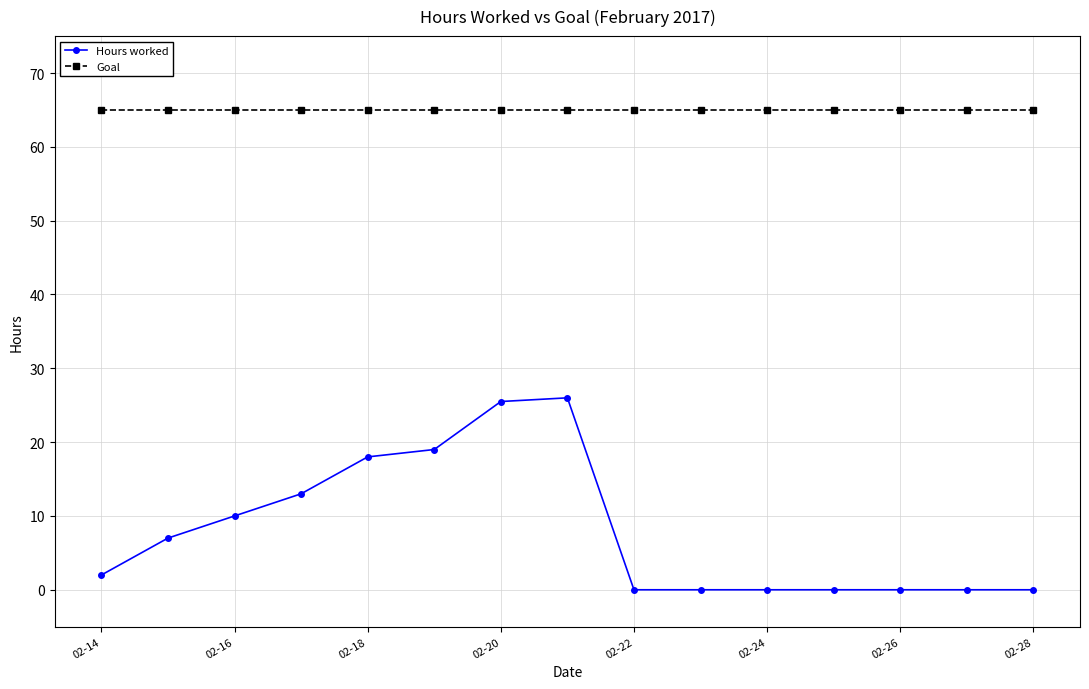

What is the lowest value of the Goal series?

65.0